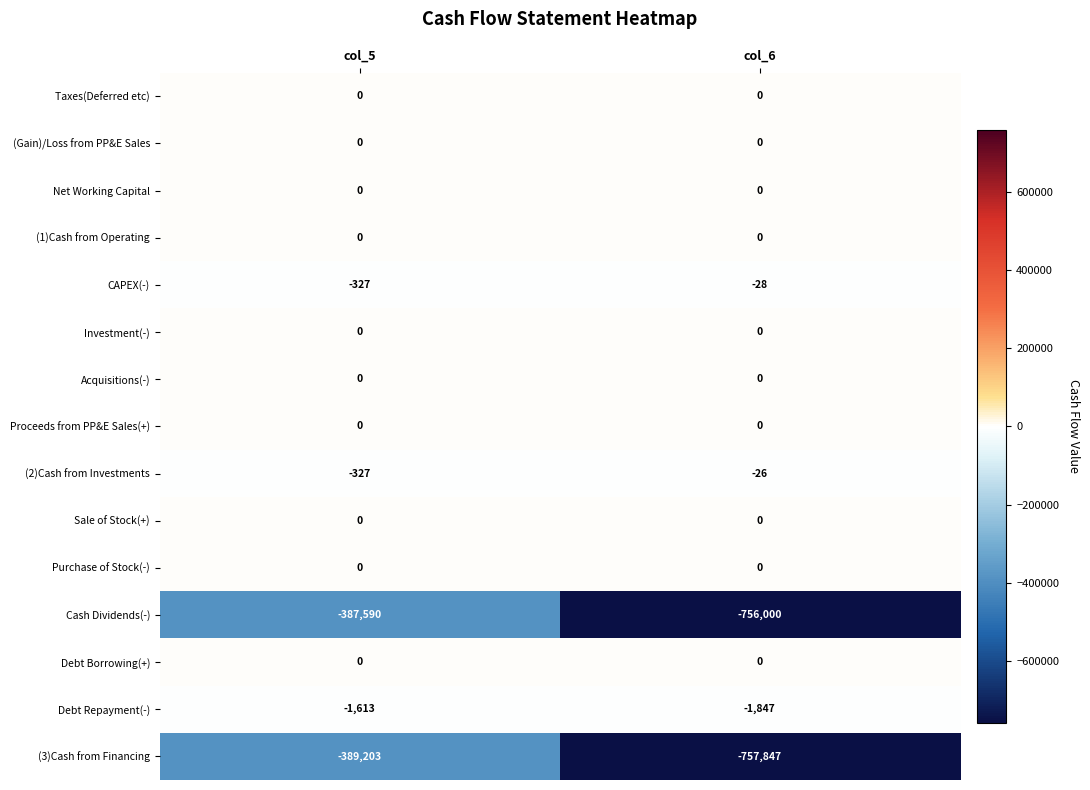

Which label corresponds to the smallest value in the chart?

col_6